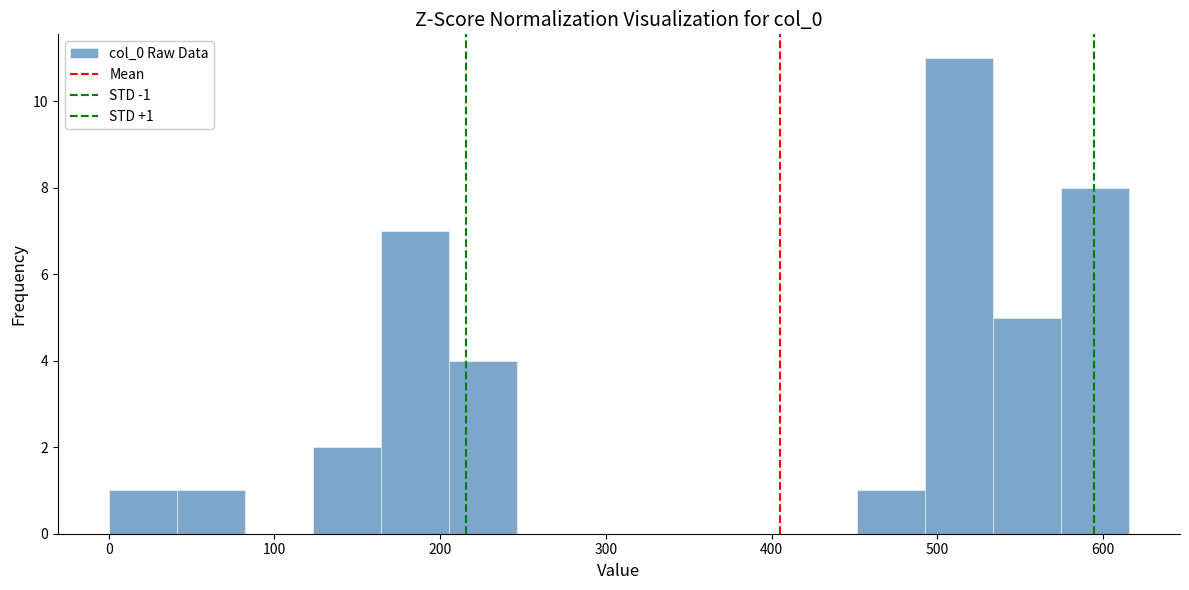

Over which range of the x-axis is the bar tallest?

490 to 530